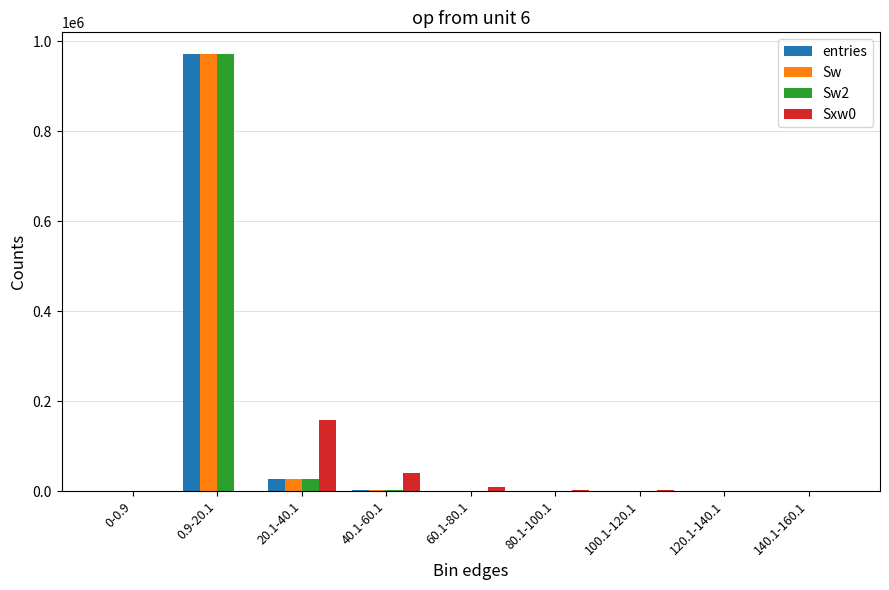

Which category has the highest value in the Sw series?

0.9-20.1